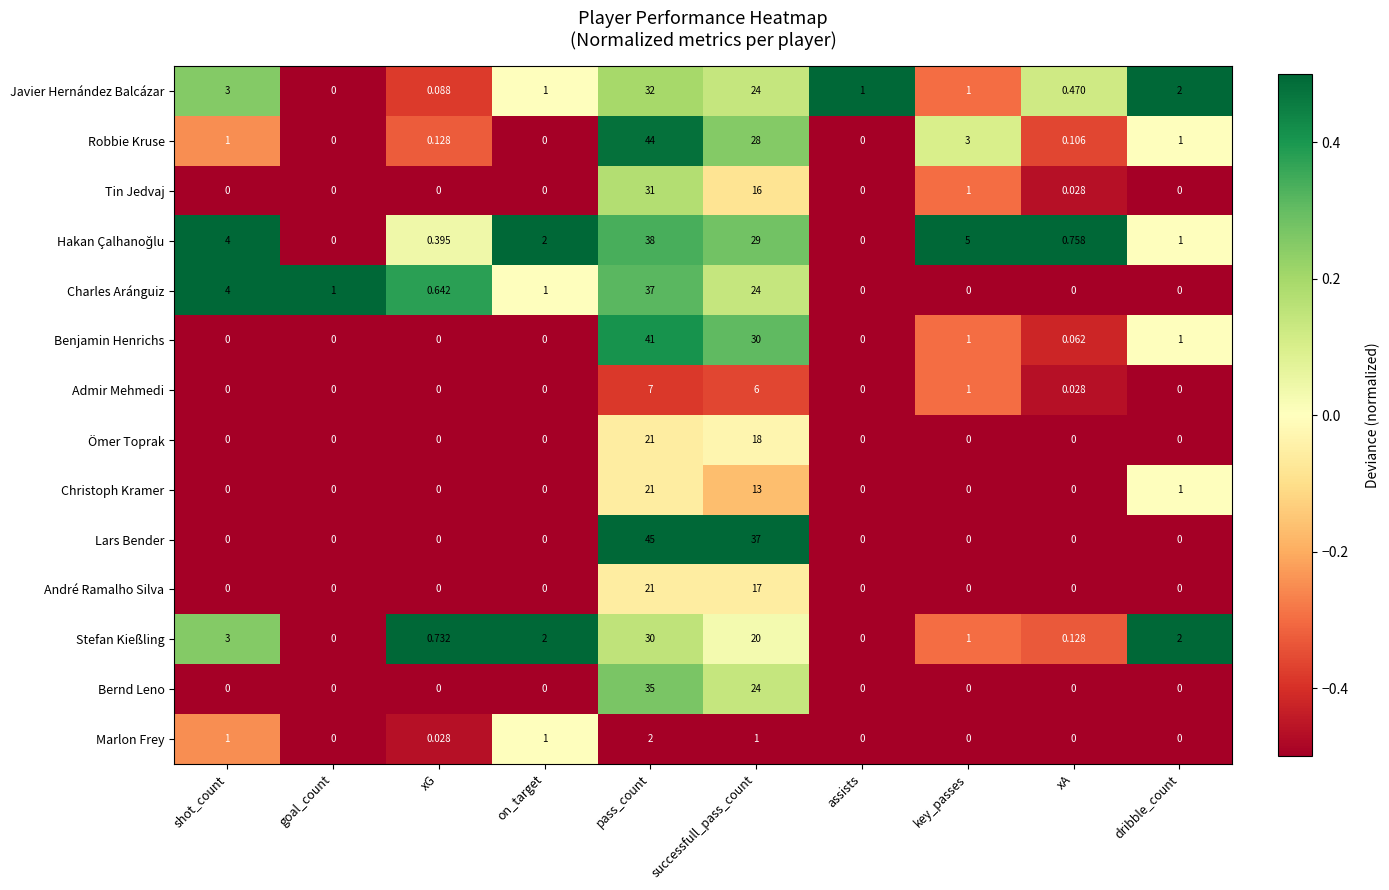

Which series has the largest range (max minus min)?

Lars Bender